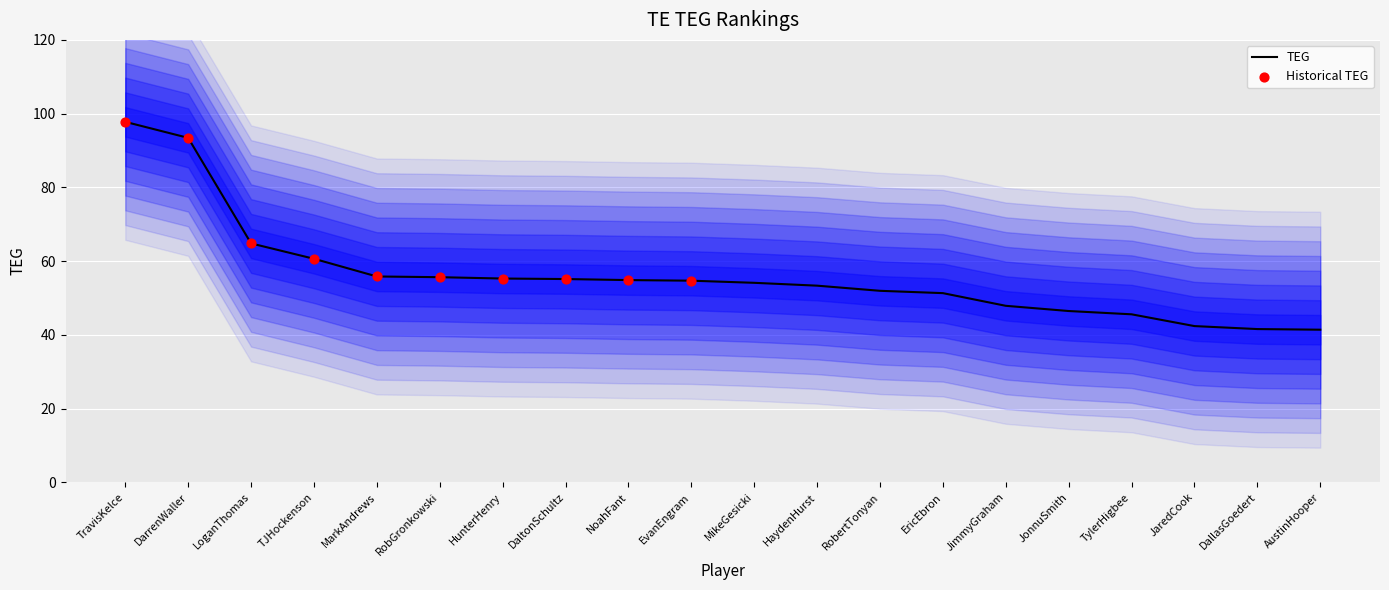

What is the change in value from MarkAndrews to AustinHooper?

-14.4